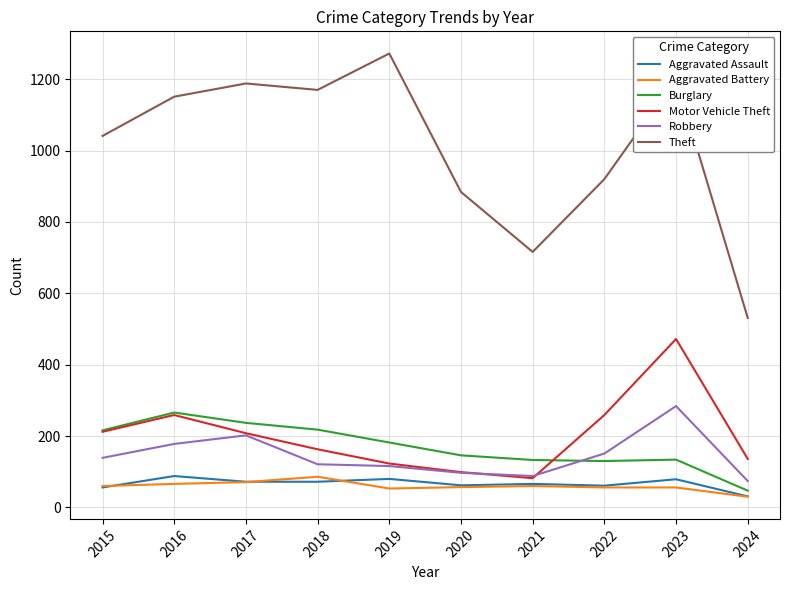

True or false: Burglary has a value of 134 at 2023.

True